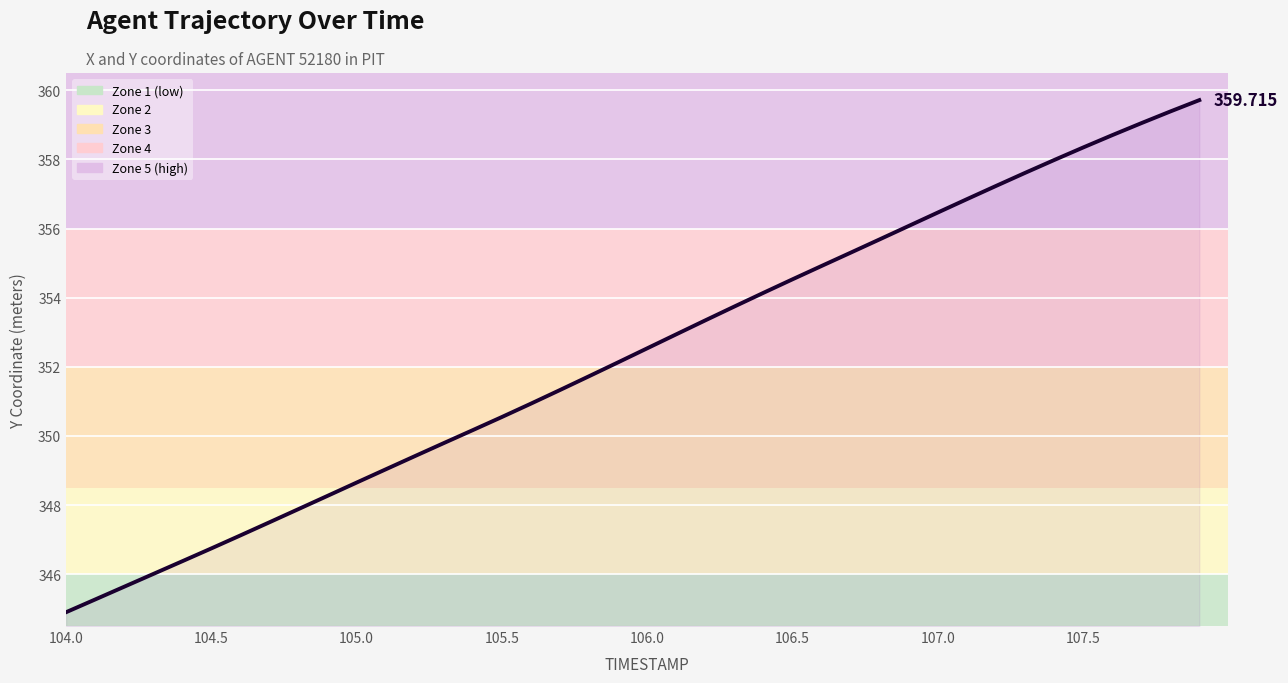

How many lines are shown in the chart?

1